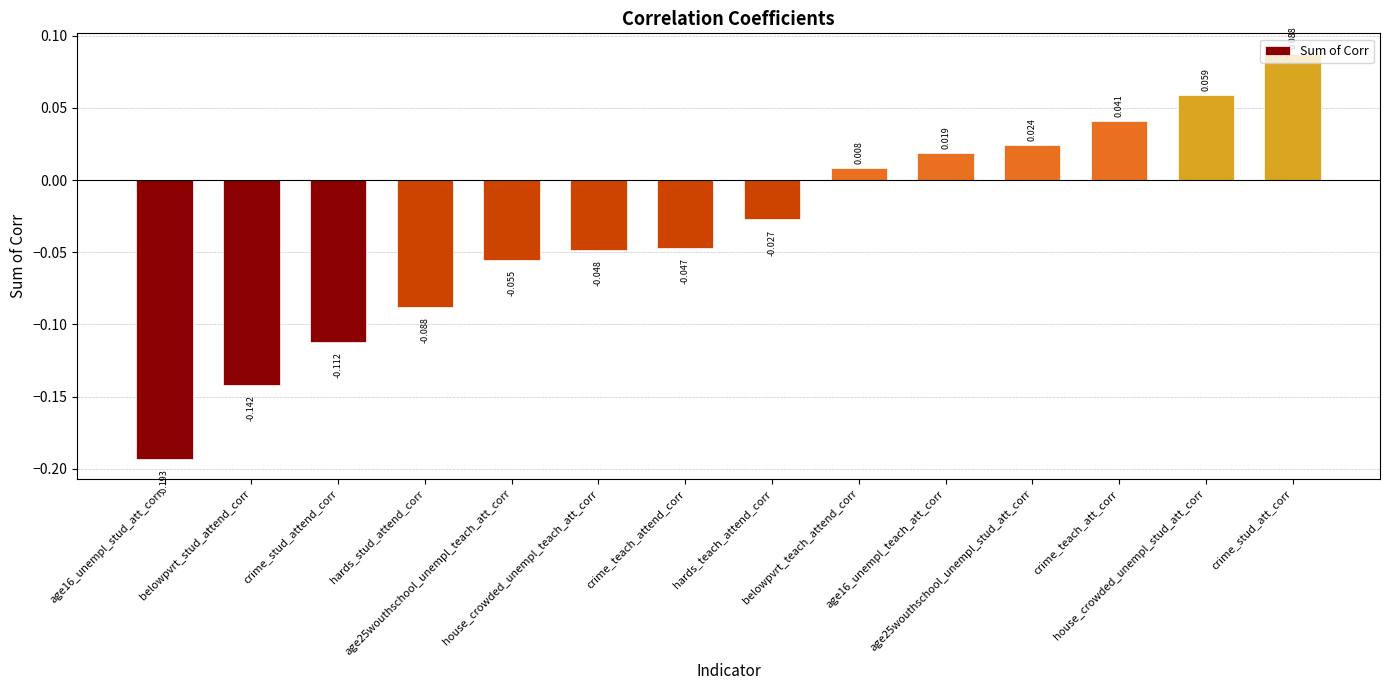

Reading left to right, what are all the values shown in this chart?

age16_unempl_stud_att_corr=-0.2	belowpvrt_stud_attend_corr=-0.1	crime_stud_attend_corr=-0.1	hards_stud_attend_corr=-0.1	age25wouthschool_unempl_teach_att_corr=-0.1	house_crowded_unempl_teach_att_corr=-0.0	crime_teach_attend_corr=-0.0	hards_teach_attend_corr=-0.0	belowpvrt_teach_attend_corr=0.0	age16_unempl_teach_att_corr=0.0	age25wouthschool_unempl_stud_att_corr=0.0	crime_teach_att_corr=0.0	house_crowded_unempl_stud_att_corr=0.1	crime_stud_att_corr=0.1